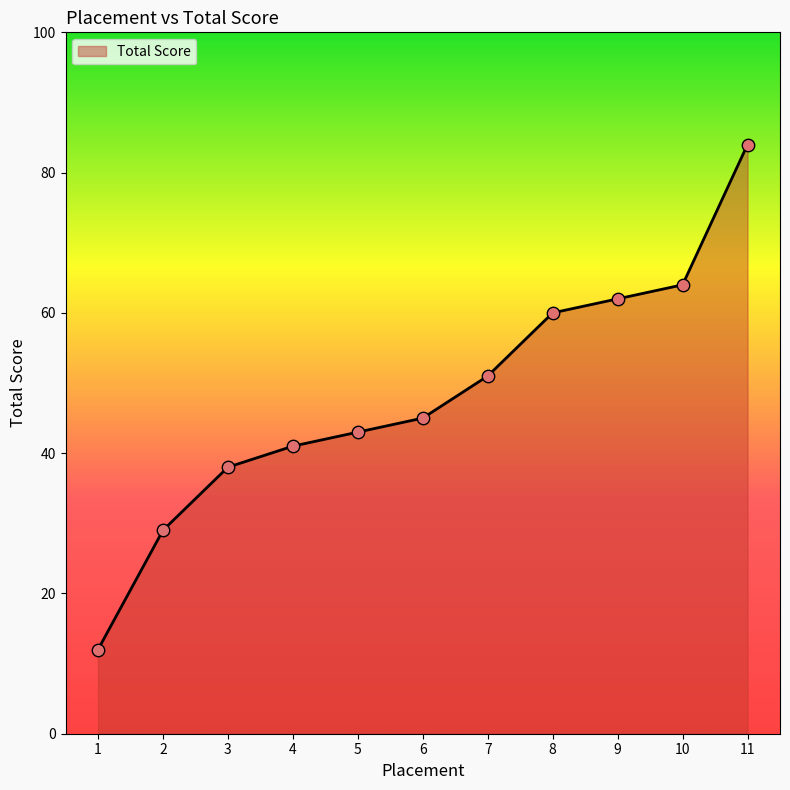

What is the ratio of the value at 7 to the value at 3?

1.3